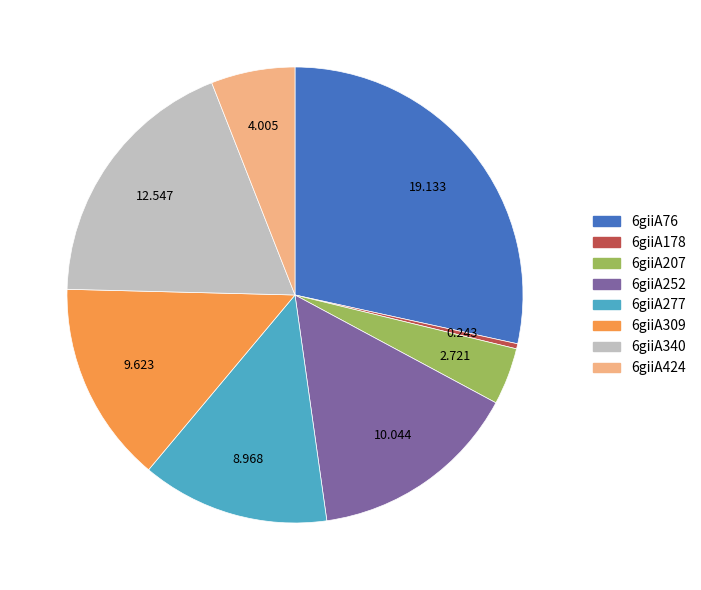

Is the sum of 6giiA76 and 6giiA309 greater than half?

No